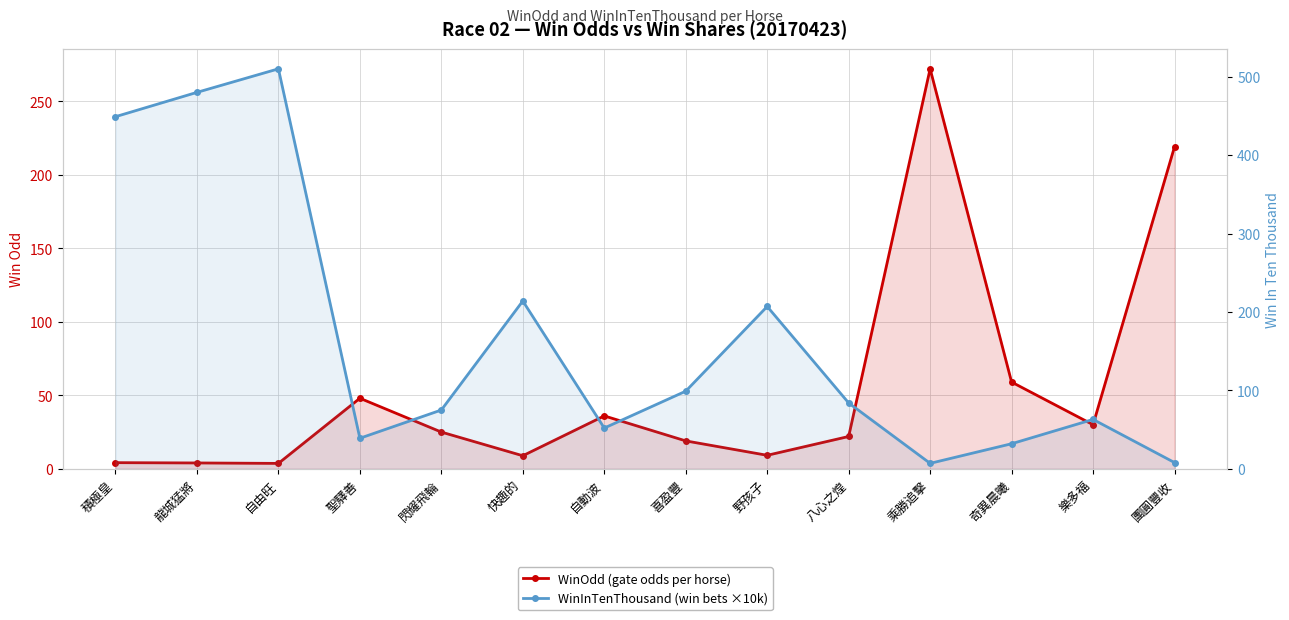

What is the average value of the WinOdd (gate odds per horse) series?

54.3